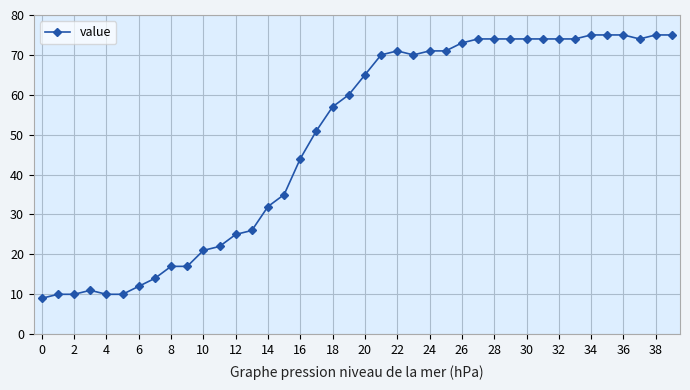

What is the difference between the second highest and minimum values?

66